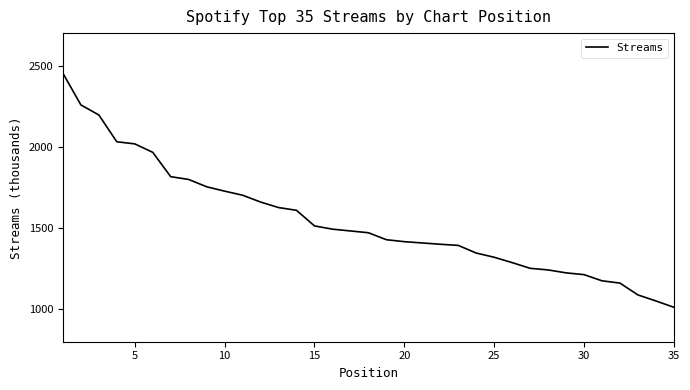

What is the difference between the maximum and minimum values?

1441